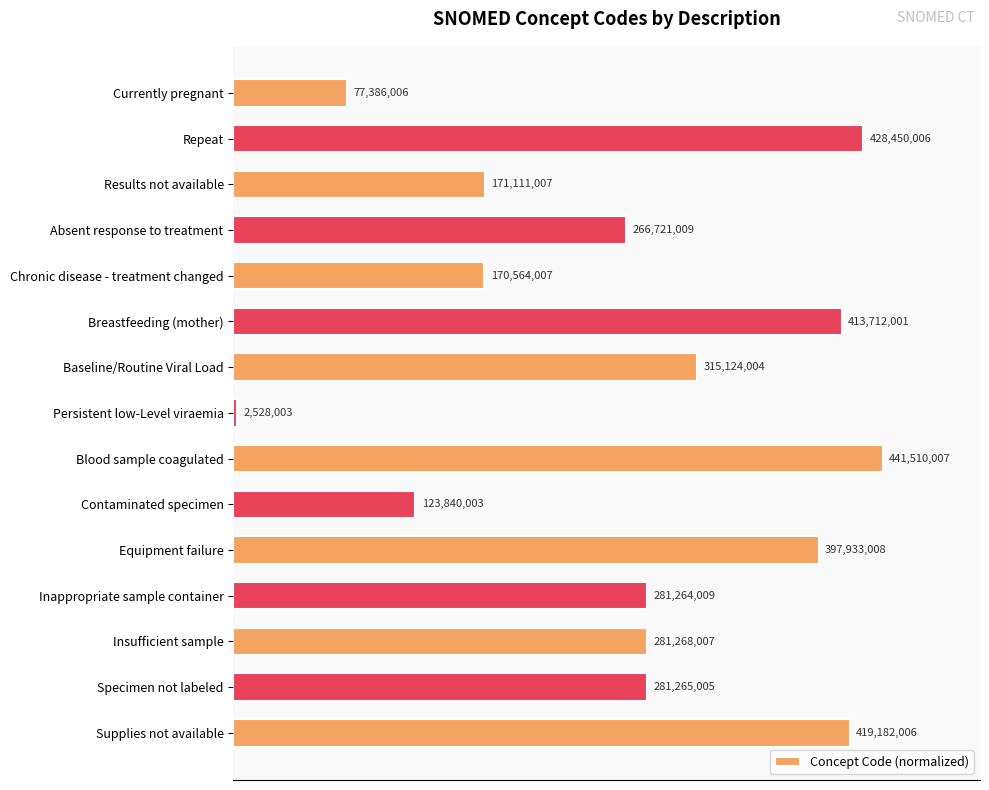

Are the bars horizontal?

Yes